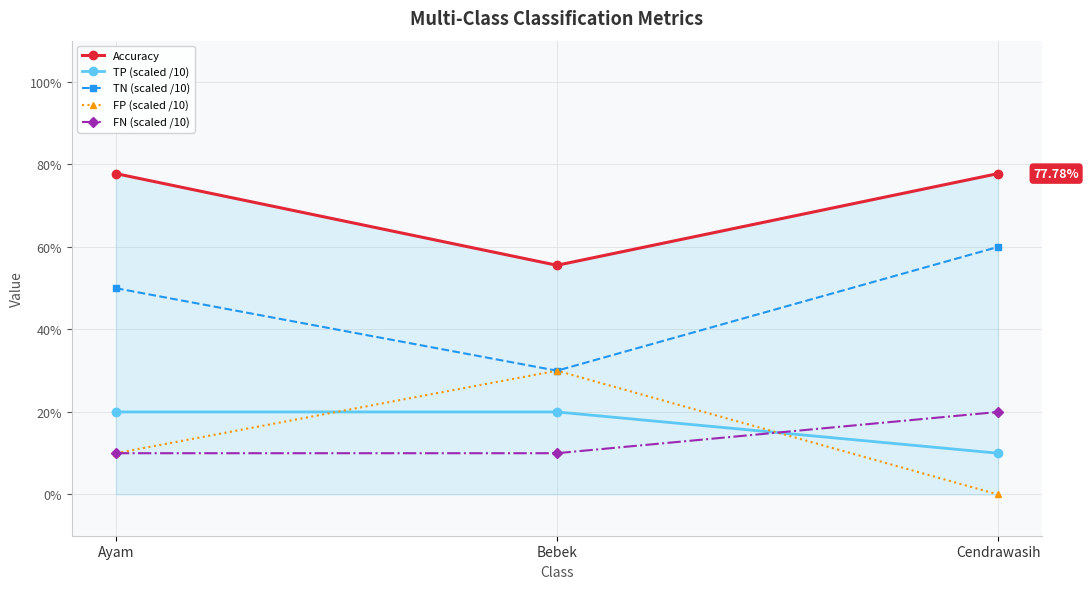

Where is TN (scaled /10) nearest to the value 0?

Bebek